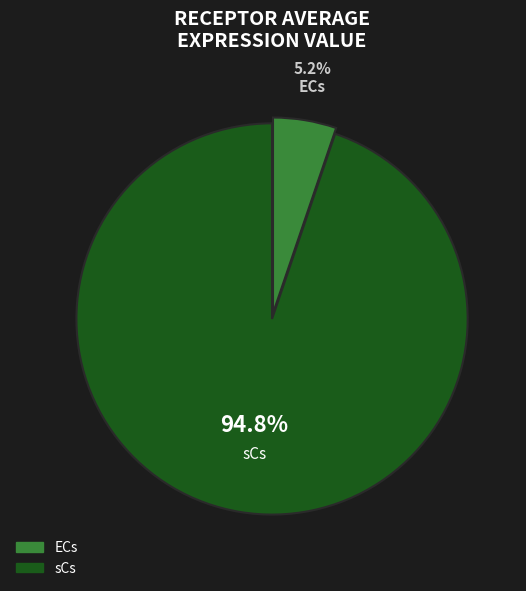

Rank the categories by value from lowest to highest.

ECs, sCs